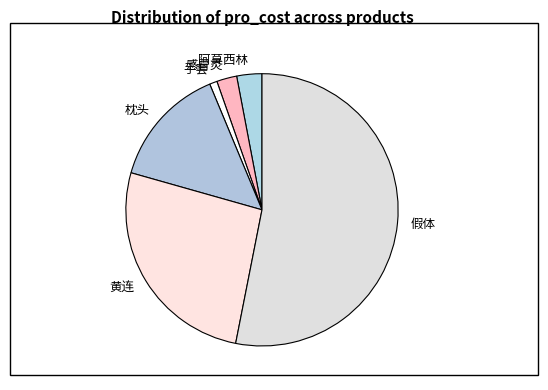

Does any single category account for the majority?

Yes